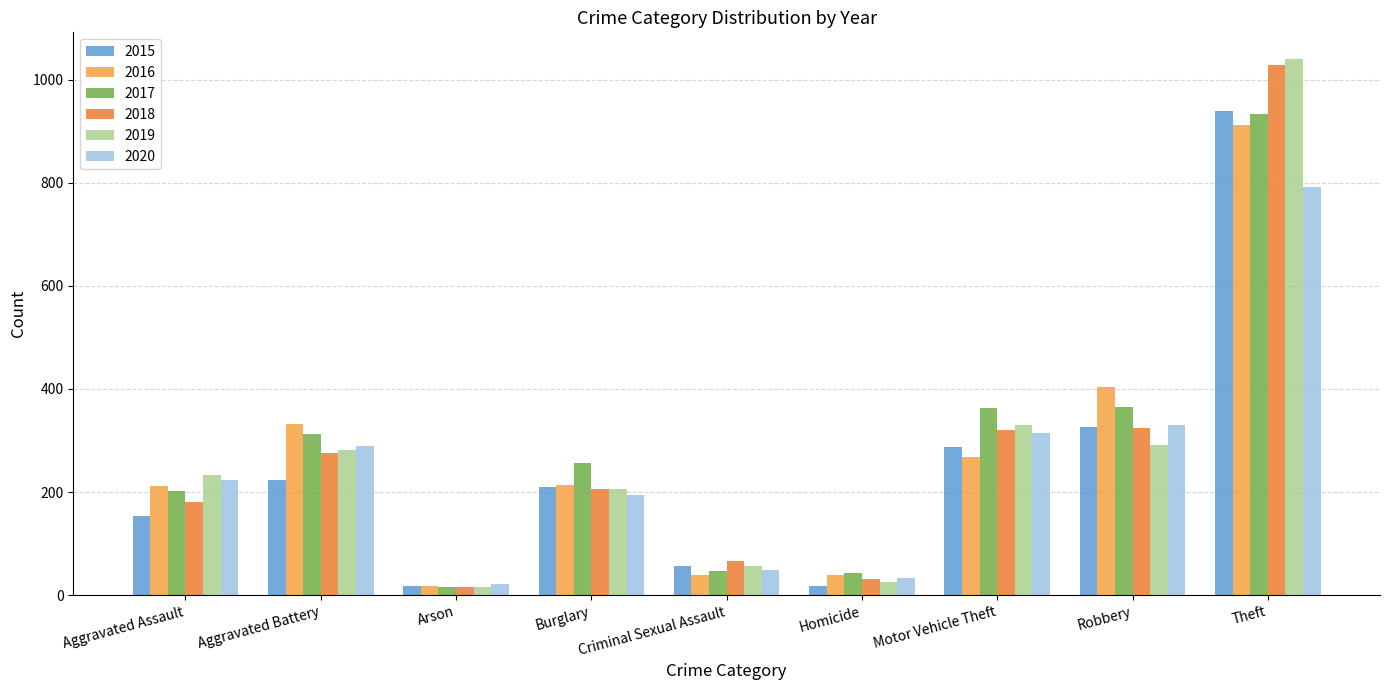

What is the maximum value for 2015?

940